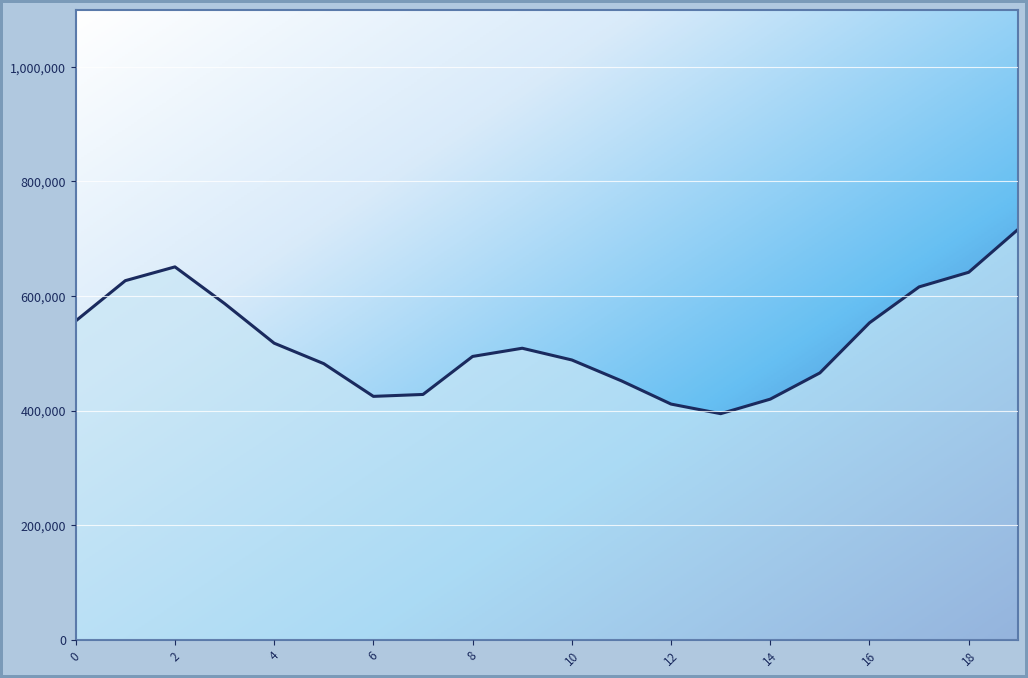

What is the maximum value shown in the chart?

716803.3